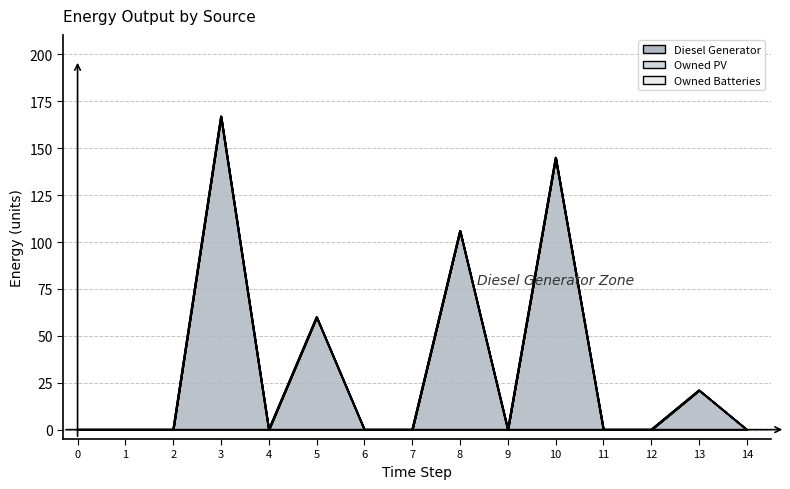

Reading left to right, list all the values displayed in this chart.

Diesel Generator: 0	0	0	167	0	60	0	0	106	0	145	0	0	21	0
Owned PV: 0	0	0	0	0	0	0	0	0	0	0	0	0	0	0
Owned Batteries: 0	0	0	0	0	0	0	0	0	0	0	0	0	0	0